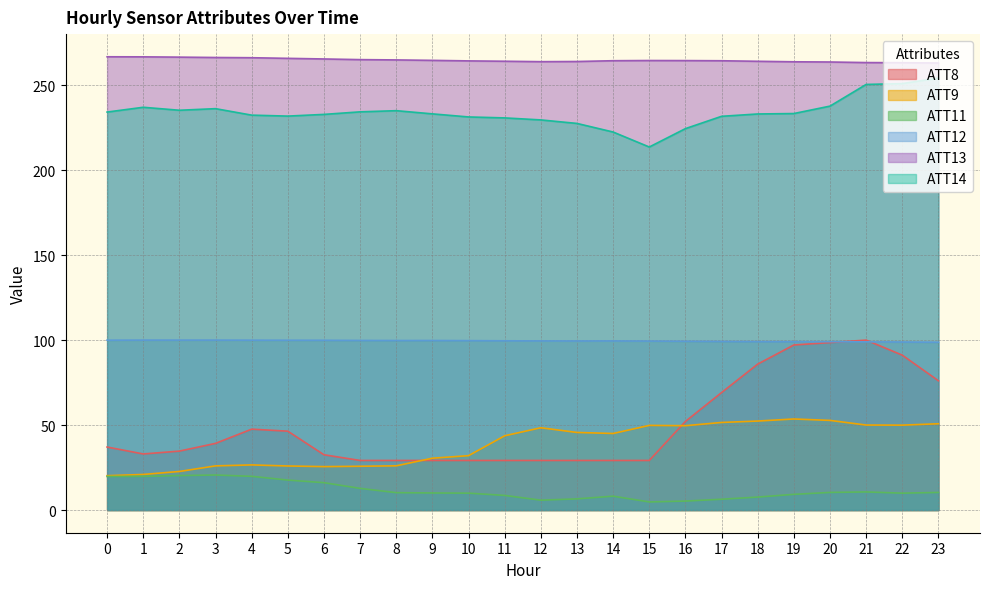

True or false: ATT14 and ATT11 cross at least once.

False